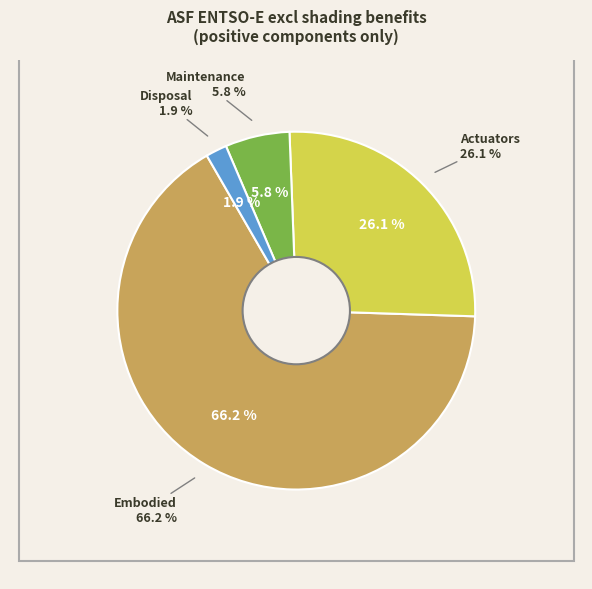

Which category has the smallest portion of the pie?

Disposal